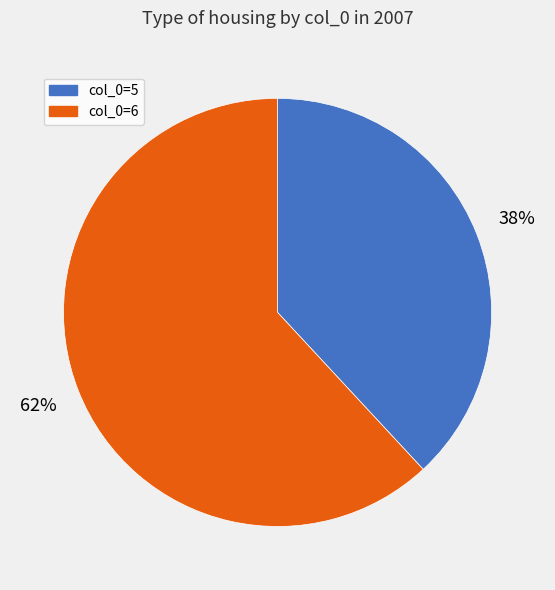

Is col_0=5 the majority of the pie?

No